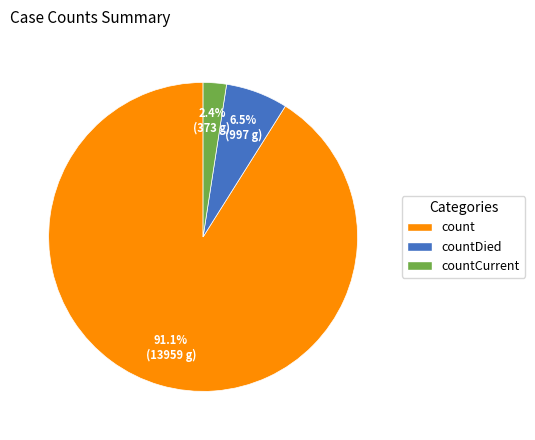

Does any single category account for the majority?

Yes